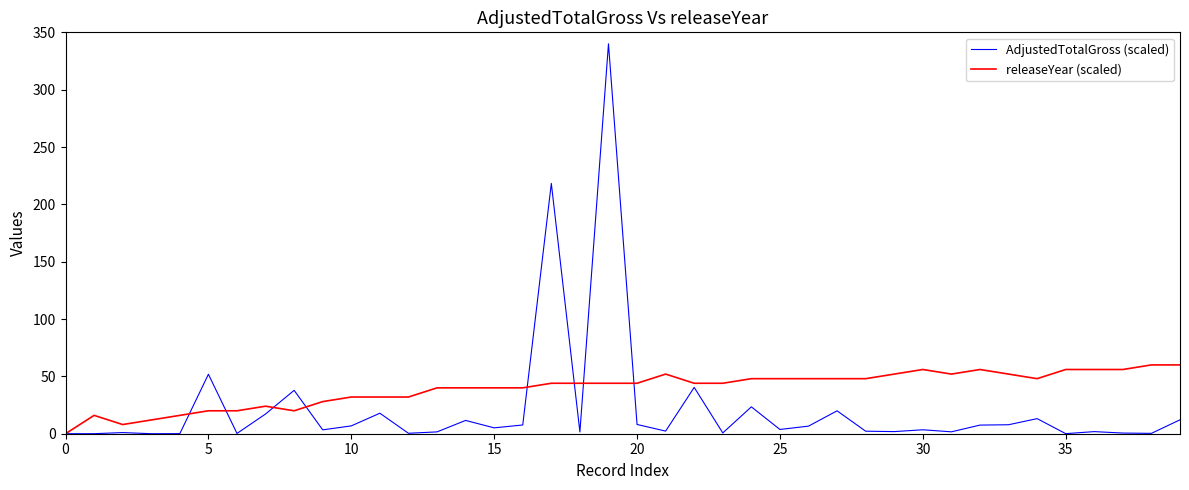

List the series in order of their peak value, lowest first.

releaseYear (scaled), AdjustedTotalGross (scaled)